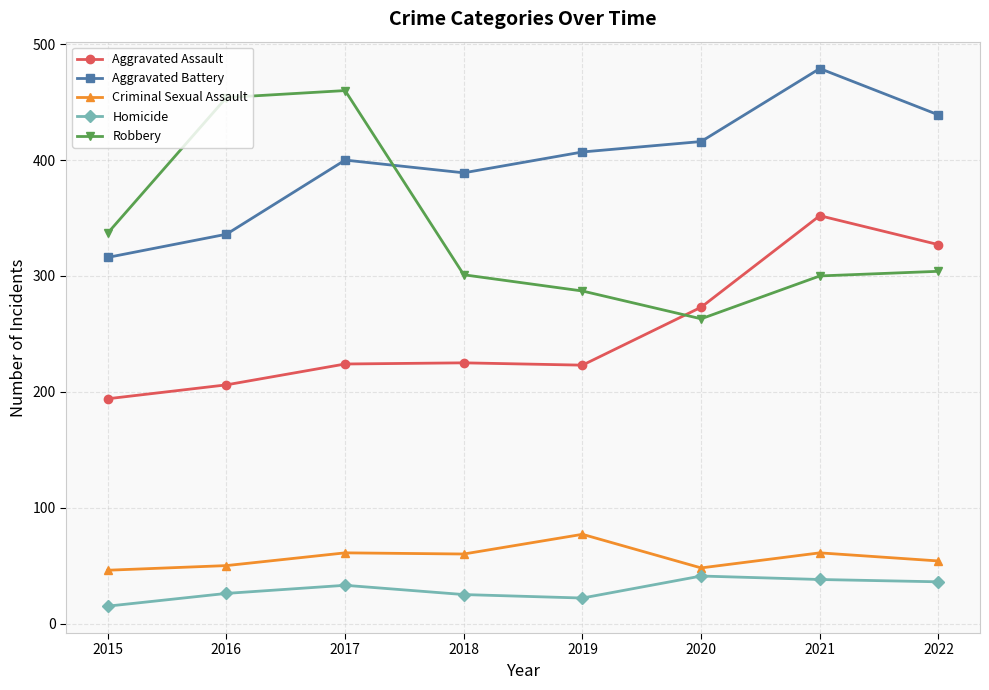

What is the difference between the second highest and second lowest values in the Robbery series?

167